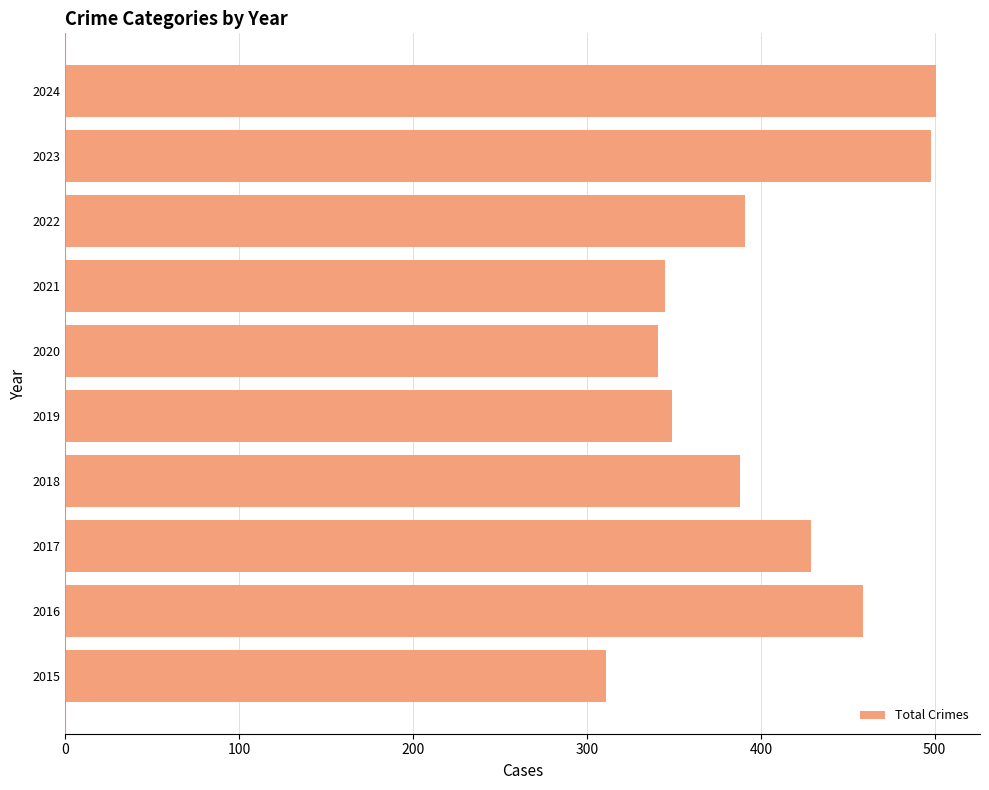

Is it true that the value at 2023 is 498?

True